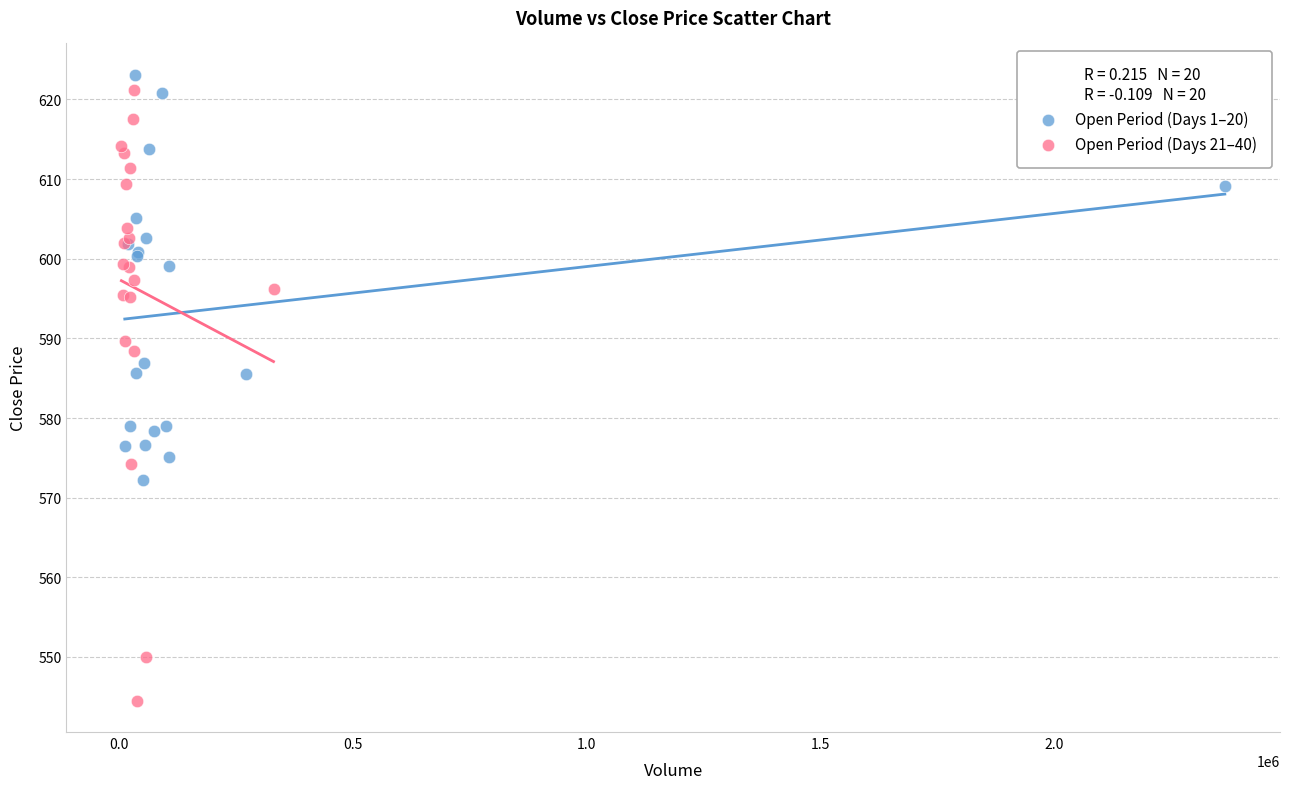

Which series has the widest spread of Y values?

Open Period (Days 21–40)